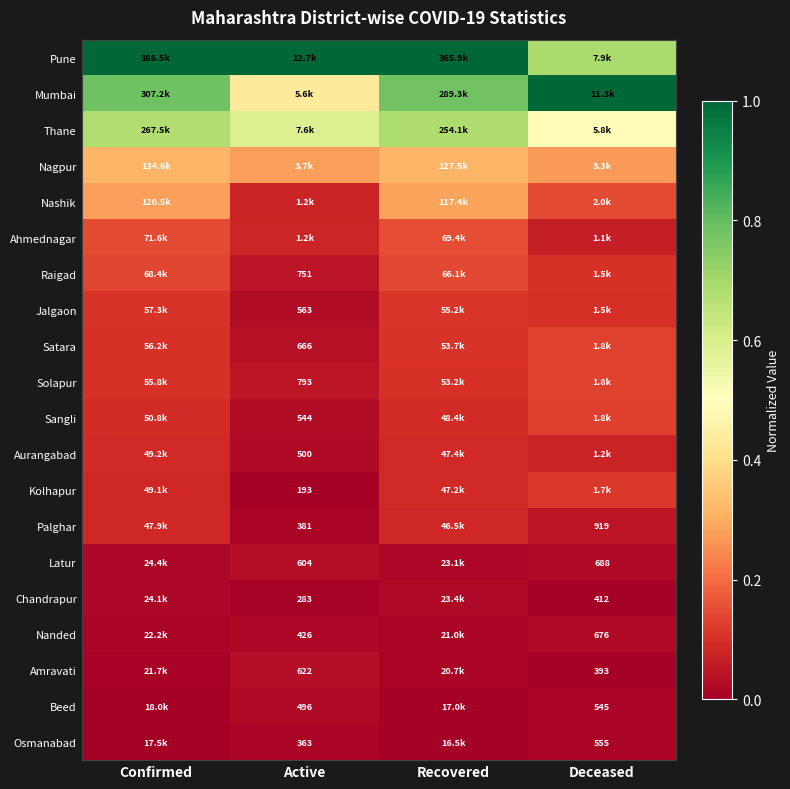

What value does the Solapur series have at Recovered?

0.1